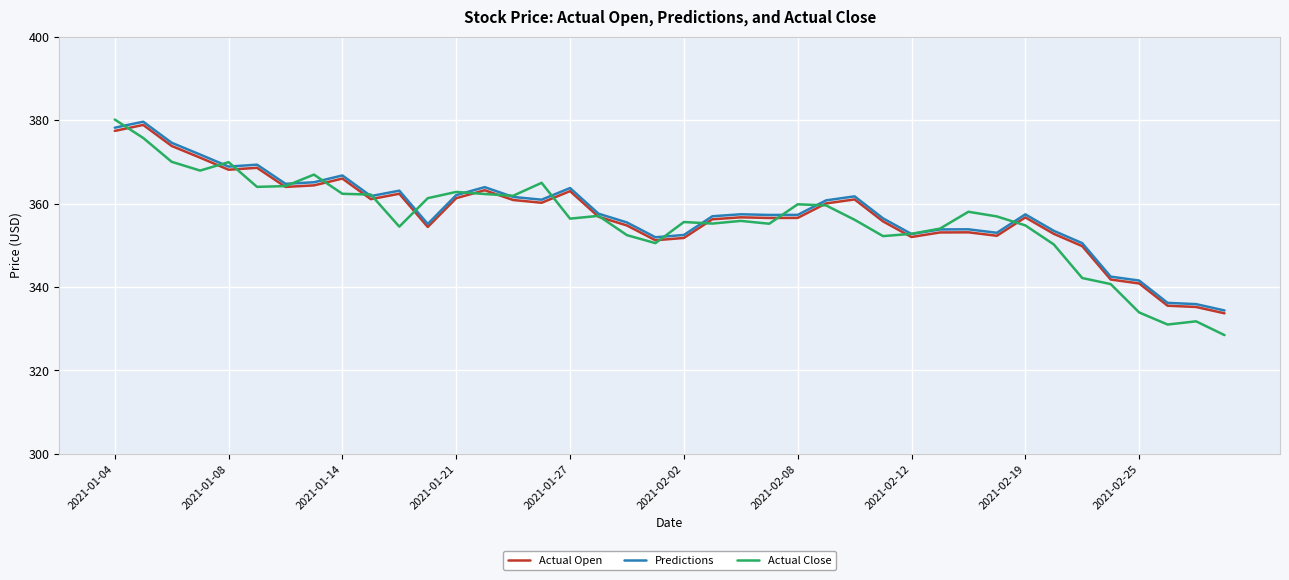

Which series has the widest spread of values?

Actual Close